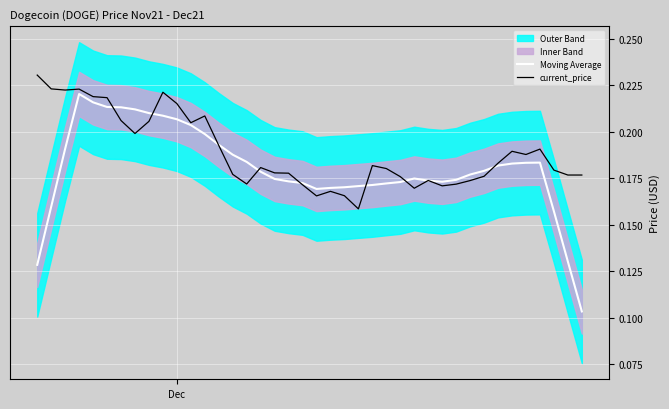

What is the difference between the second highest and minimum values in the Moving Average series?

0.1